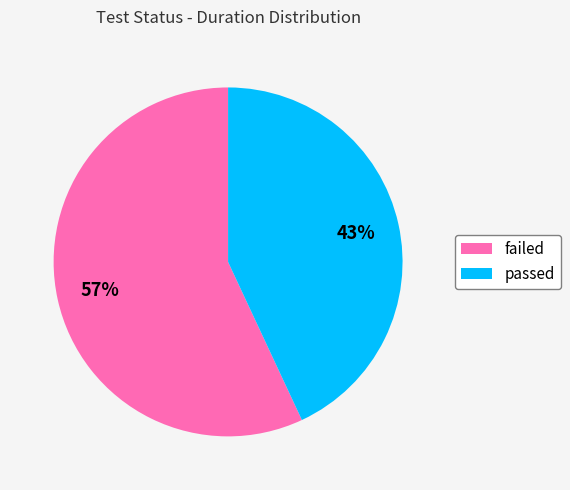

To the nearest percent, what is the difference between the largest and smallest slice percentages?

14%